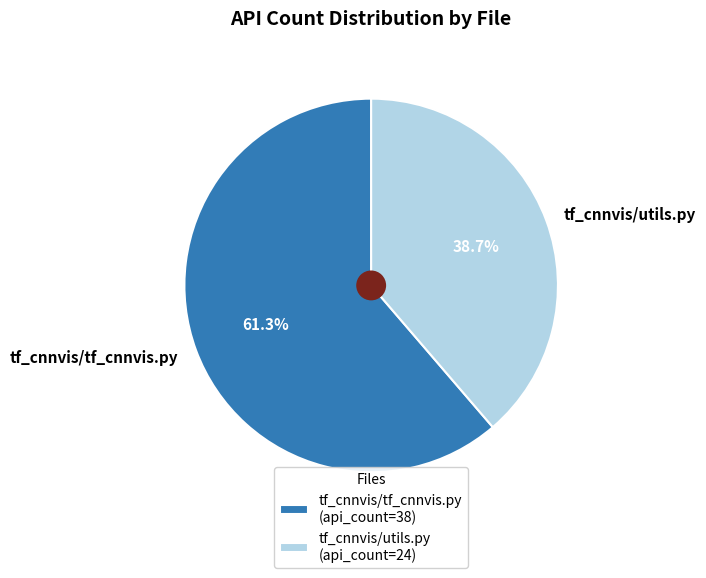

To the nearest percent, what is the difference between the largest and smallest slice percentages?

23%